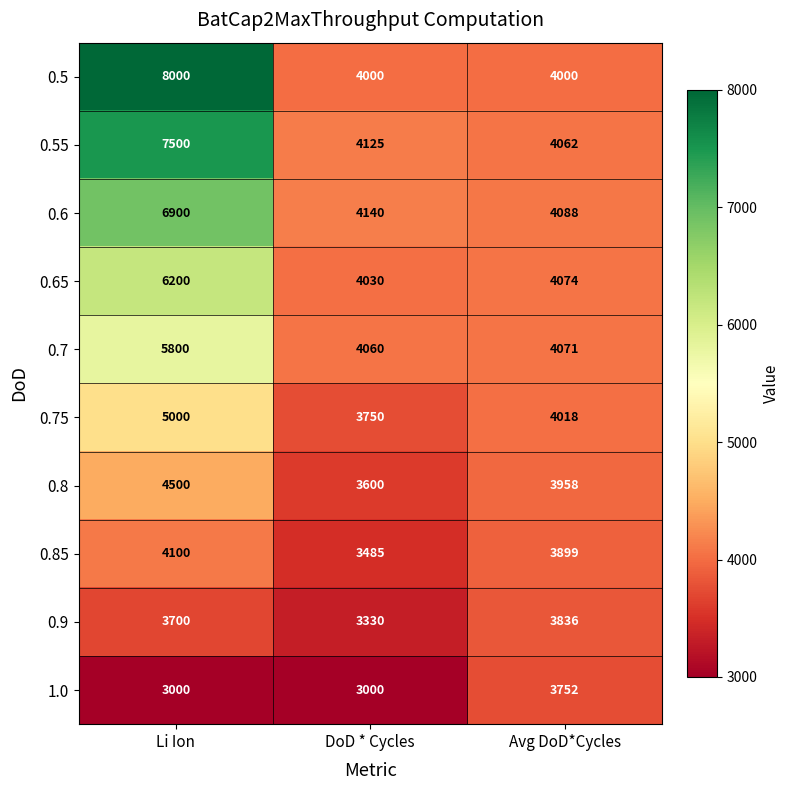

How many categories are shown in the chart?

3